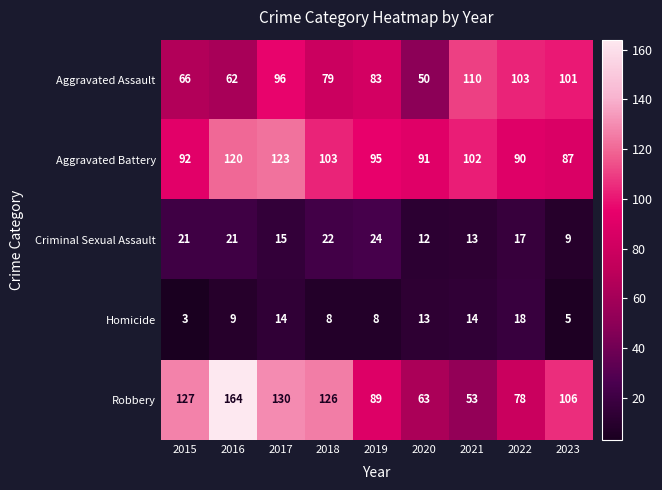

At which category is the sum across all series the highest?

2017